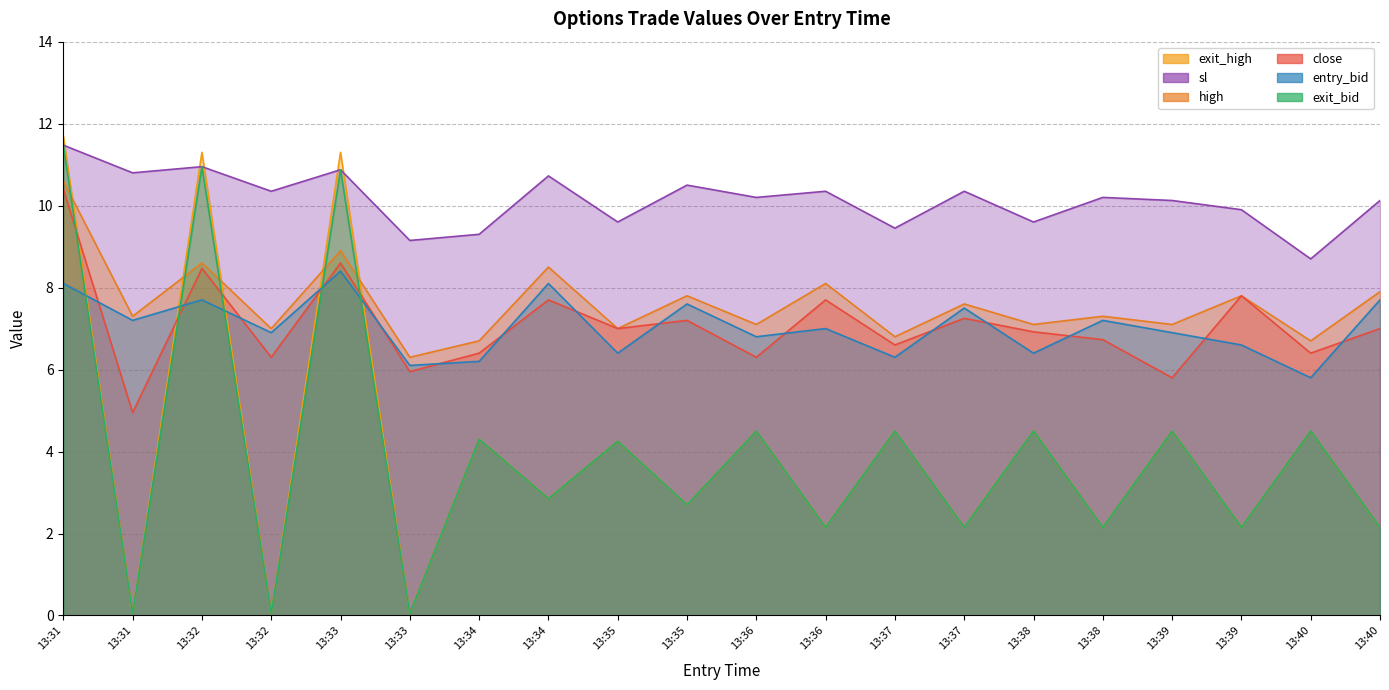

At which category does sl reach its first local peak?

13:32